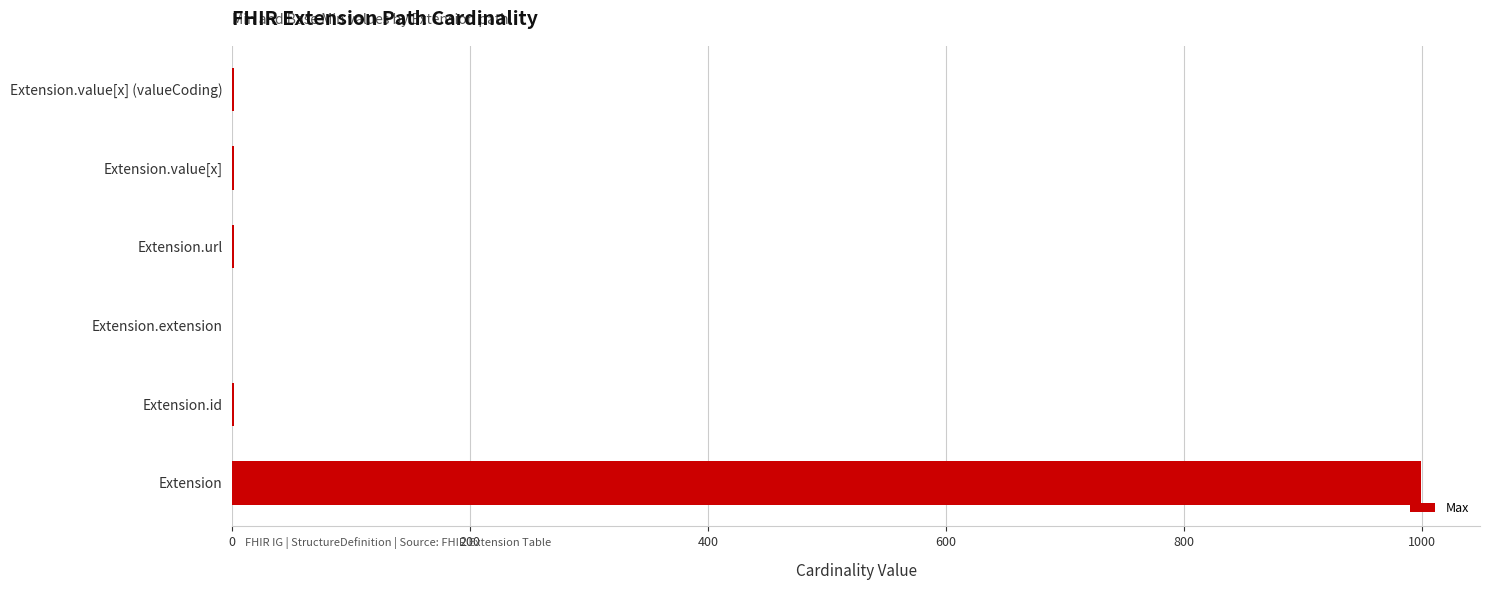

Are the bars horizontal?

Yes